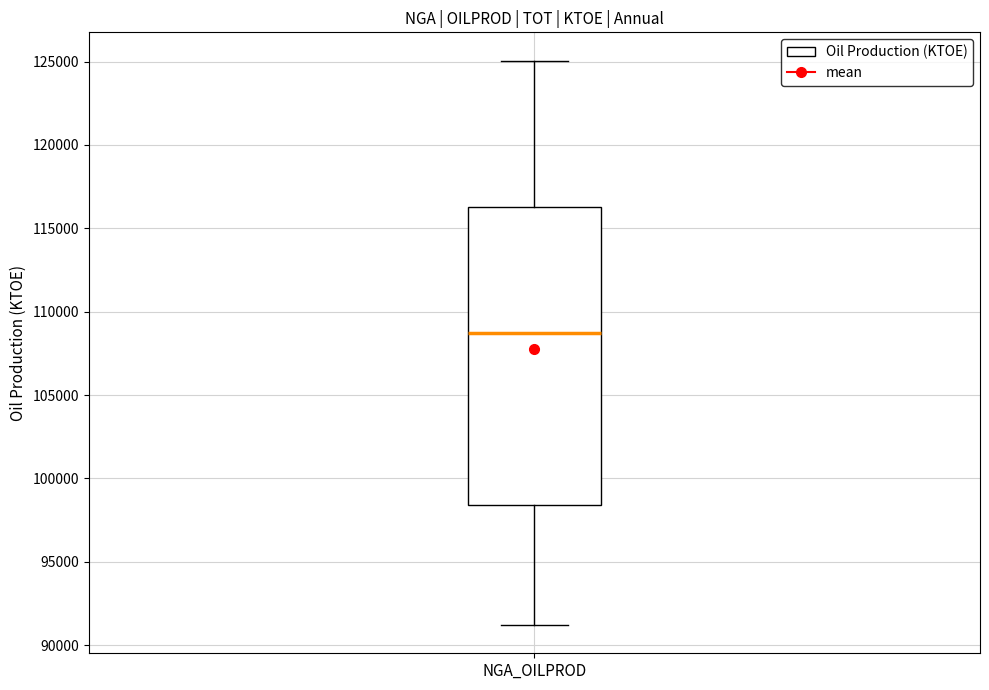

Transcribe this box plot: give where the median line is, the range the box spans, and where the two whiskers end, as read against the y-axis. The values are not printed on the chart, so give them approximately, as read against the axis.

median 108500, box 98500 to 116500, whiskers 91000 to 125000